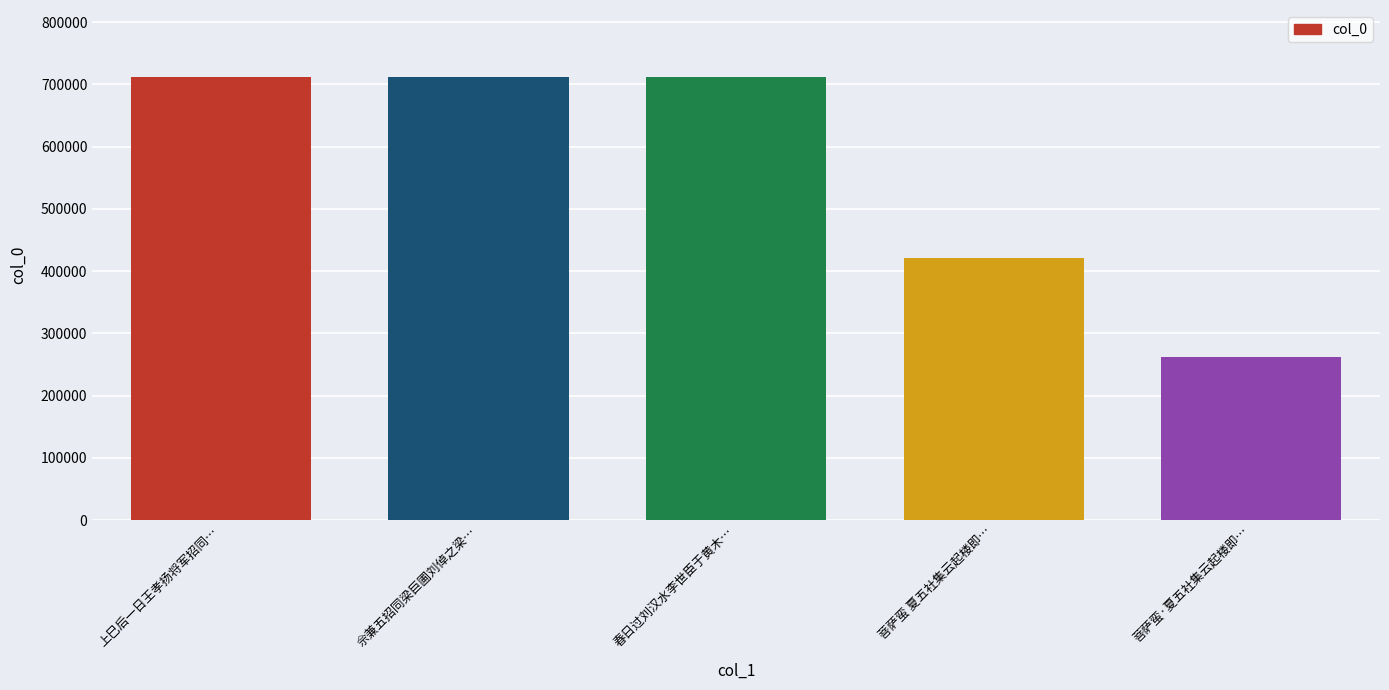

What is the minimum value shown in the chart?

262009